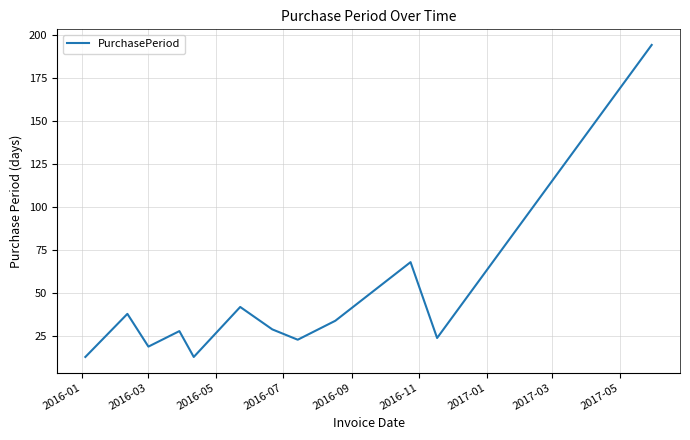

What is the difference between the maximum and minimum values?

181